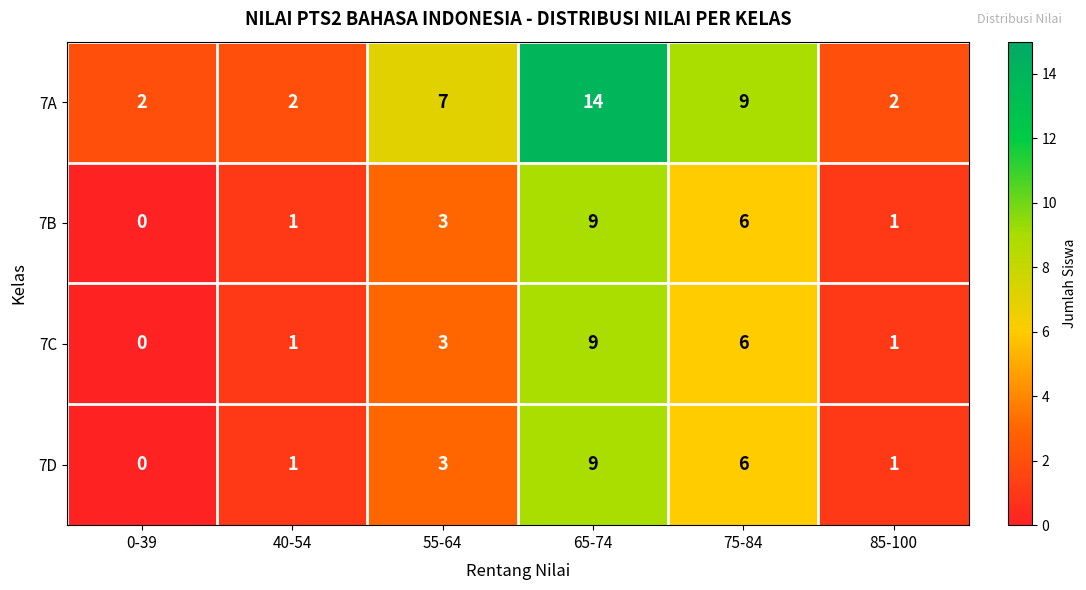

How many data points in 7B are less than 3?

3